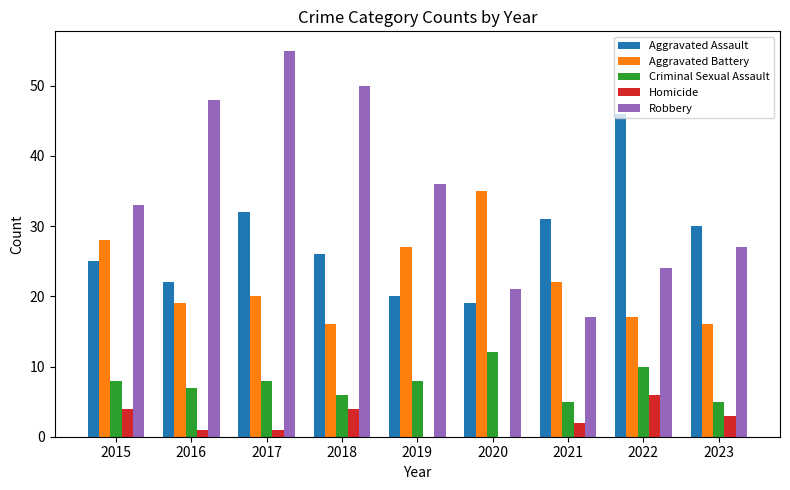

Reading left to right, what are all the values shown in this chart?

Aggravated Assault: 2015=25	2016=22	2017=32	2018=26	2019=20	2020=19	2021=31	2022=46	2023=30
Aggravated Battery: 2015=28	2016=19	2017=20	2018=16	2019=27	2020=35	2021=22	2022=17	2023=16
Criminal Sexual Assault: 2015=8	2016=7	2017=8	2018=6	2019=8	2020=12	2021=5	2022=10	2023=5
Homicide: 2015=4	2016=1	2017=1	2018=4	2019=0	2020=0	2021=2	2022=6	2023=3
Robbery: 2015=33	2016=48	2017=55	2018=50	2019=36	2020=21	2021=17	2022=24	2023=27